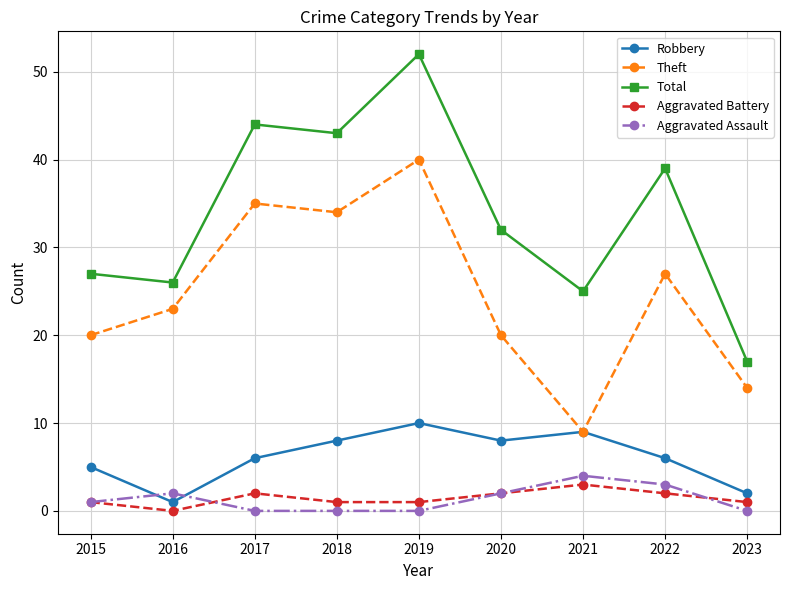

True or false: Total and Aggravated Battery cross at least once.

False